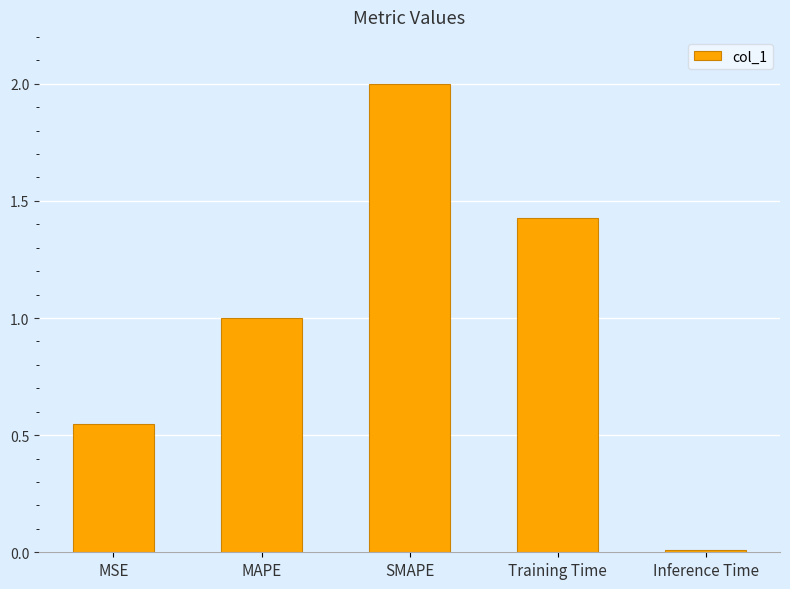

Are the bars horizontal?

No